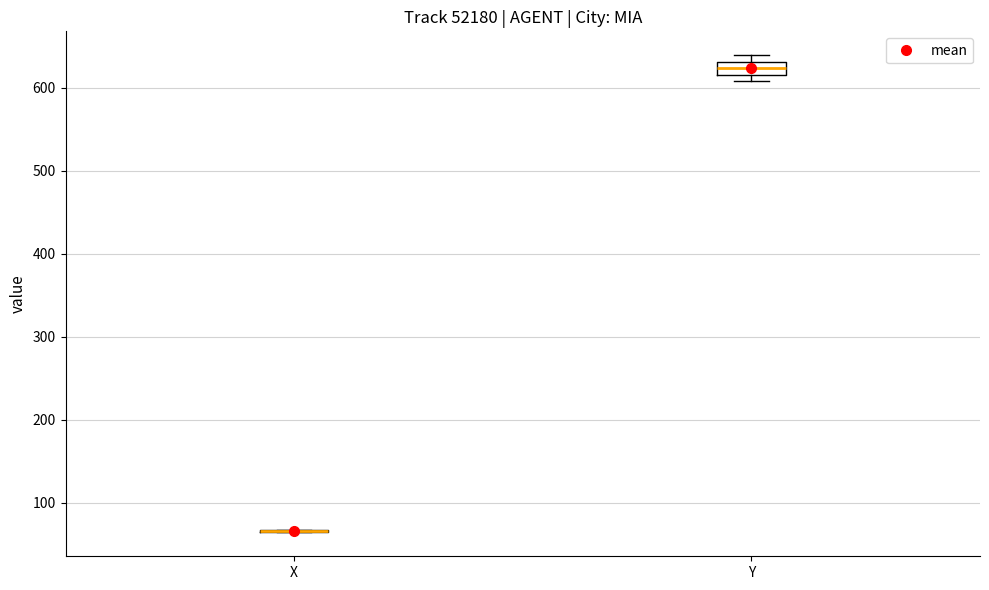

Reading left to right, transcribe this box plot: for each box, give where its median line is, the range the box spans, and where its two whiskers end, as read against the y-axis. The values are not printed on the chart, so give them approximately, as read against the axis.

X: box collapsed to a line at 70, whiskers 60 to 70
Y: median 620 (inside the box), box 620 to 630, whiskers 610 to 640